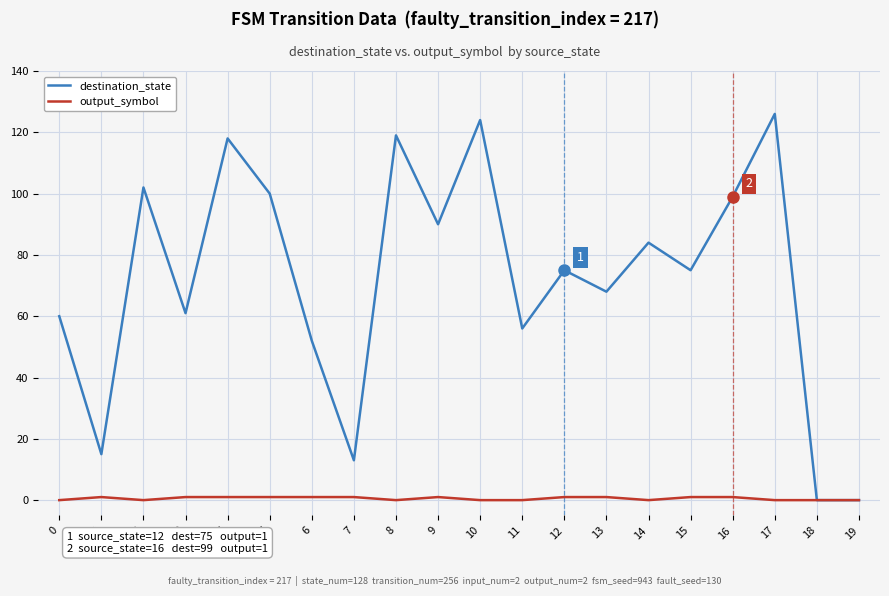

Reading left to right, extract all data points from this chart.

destination_state: 60	15	102	61	118	100	52	13	119	90	124	56	75	68	84	75	99	126	0	0
output_symbol: 0	1	0	1	1	1	1	1	0	1	0	0	1	1	0	1	1	0	0	0